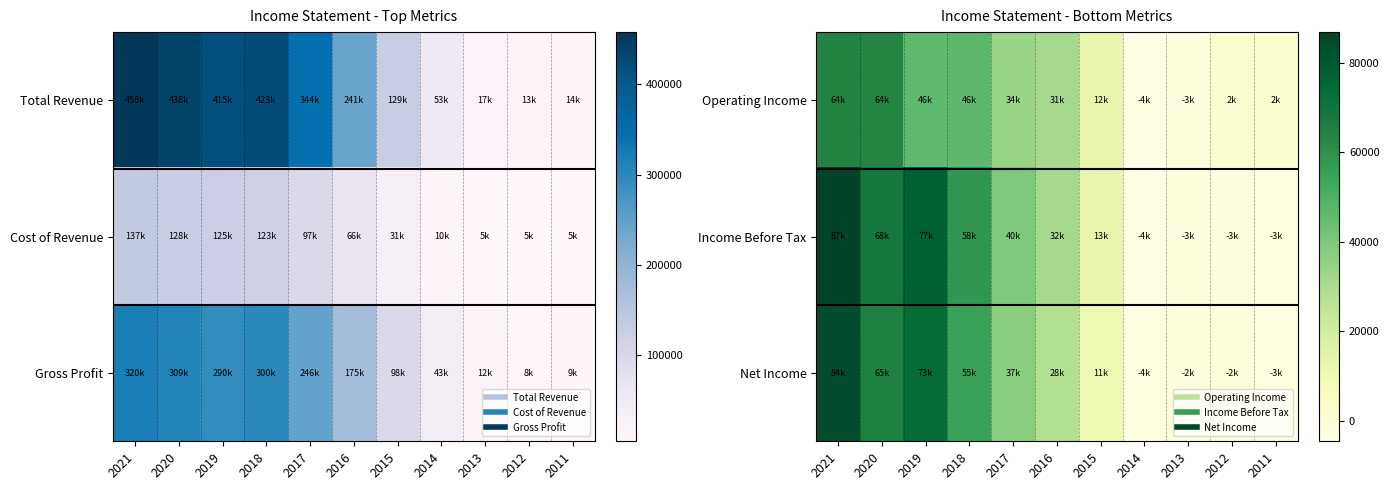

What is the difference between the second highest and second lowest values in the Operating Income series?

66500